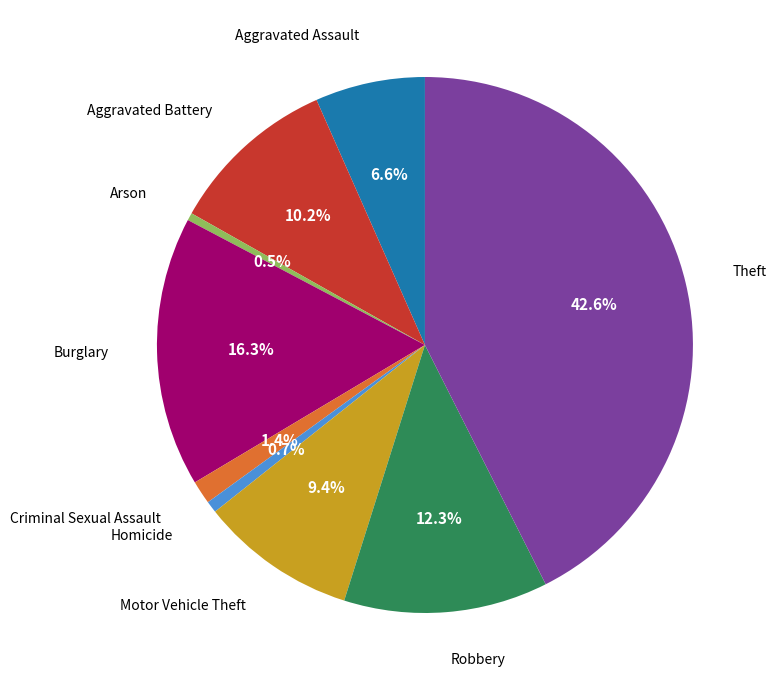

How much of the chart is everything except Arson?

99.5%